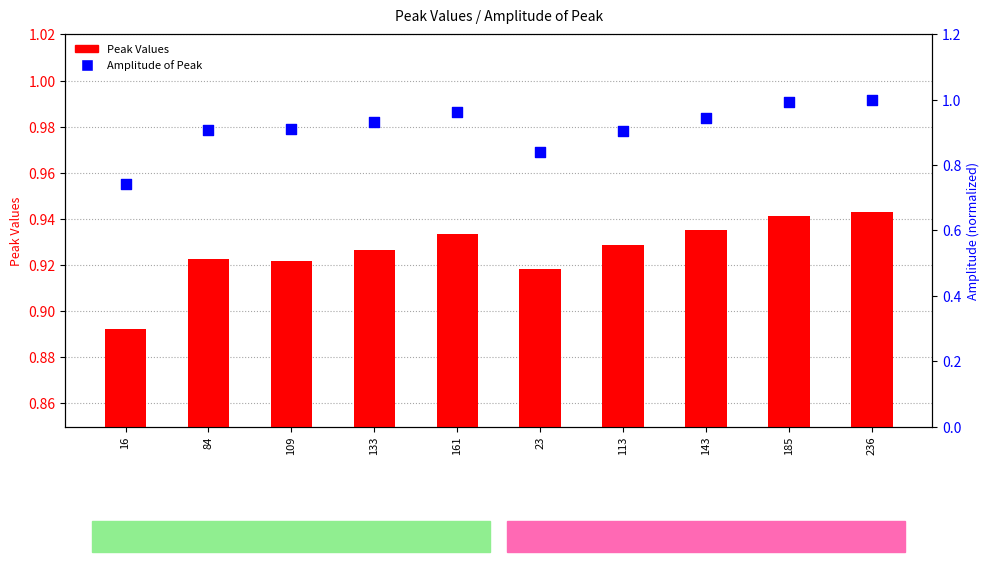

Which series has the largest total across all categories?

Peak Values